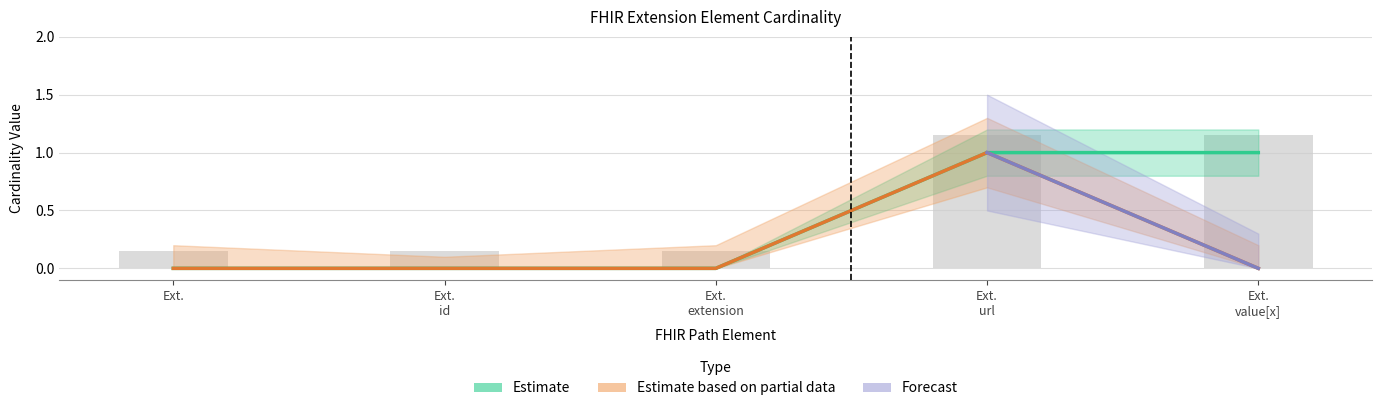

Reading left to right, extract all data points from this chart.

Min: 0	0	0	1	1
Base Min: 0	0	0	1	0